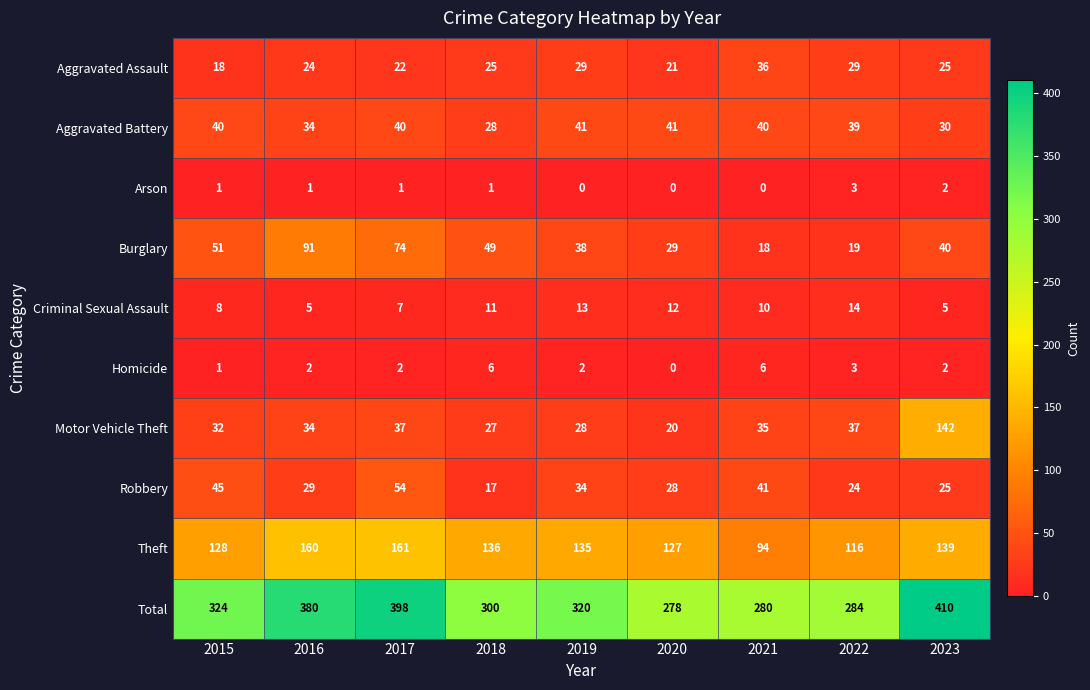

What is the spread (max minus min) of values at 2019?

320